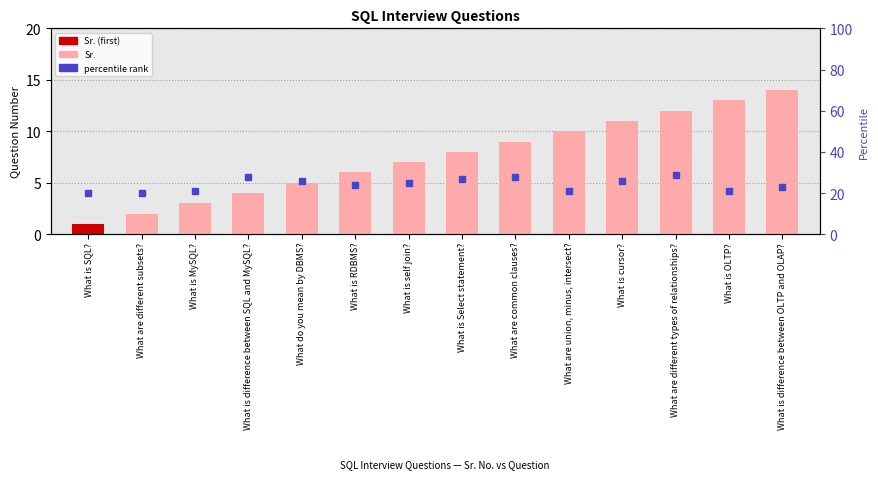

What is the change in value from What do you mean by DBMS? to What are different types of relationships??

+7